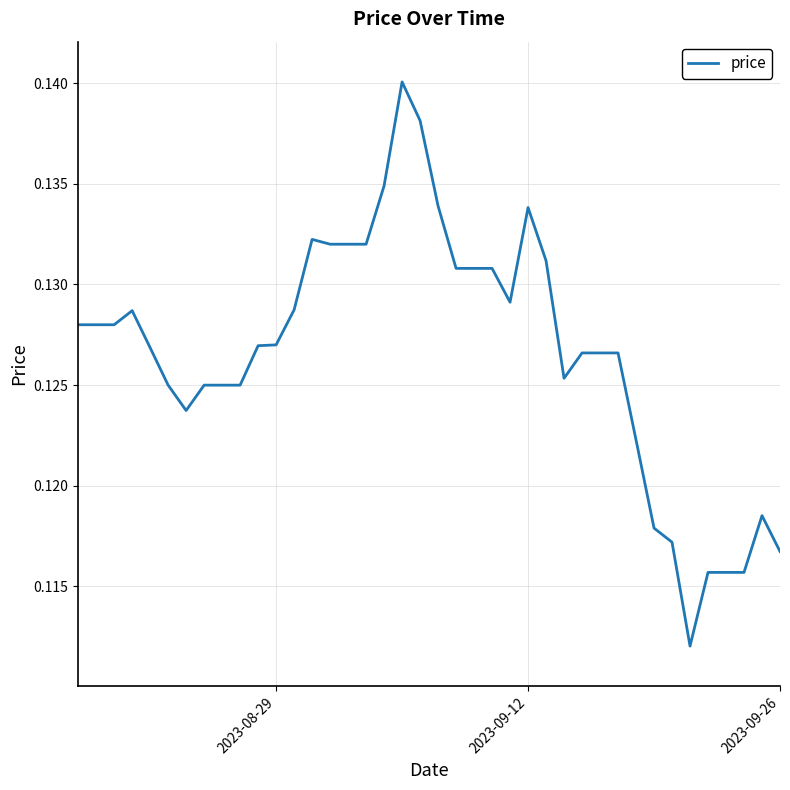

Is this an area chart (filled region under the line)?

No